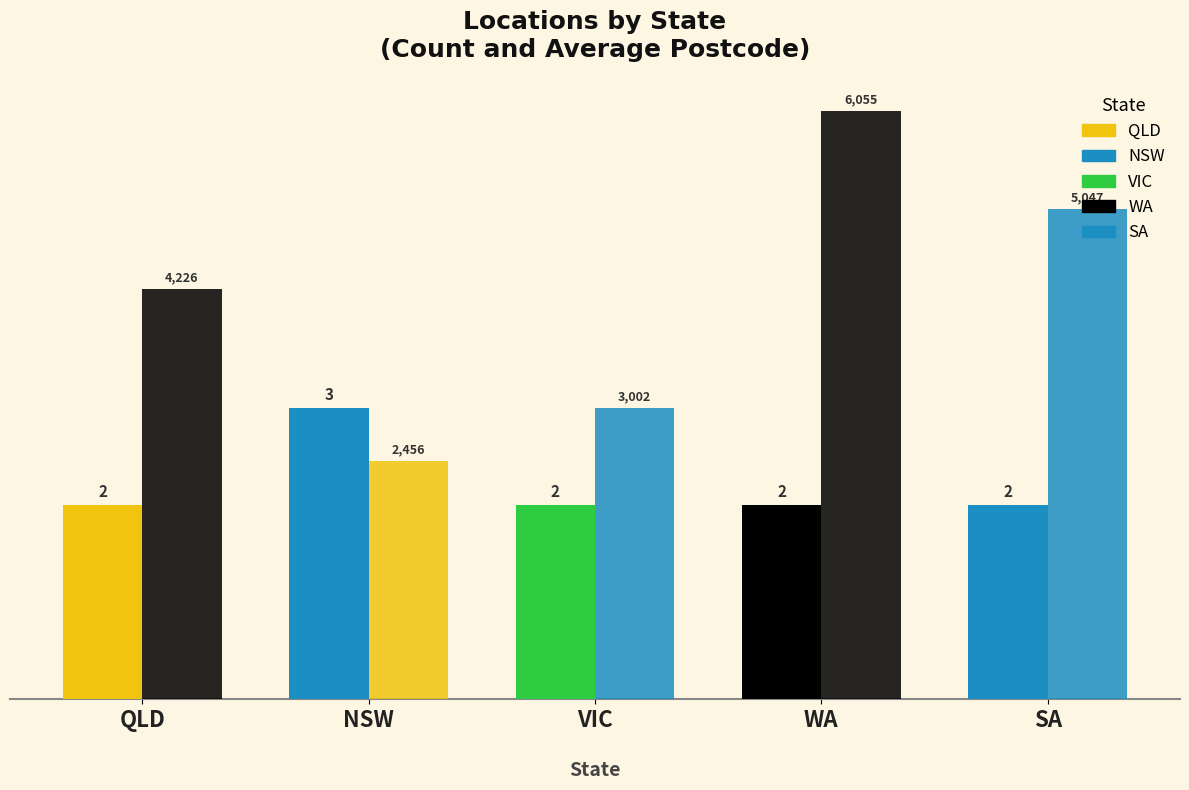

How many bars are there in total?

10